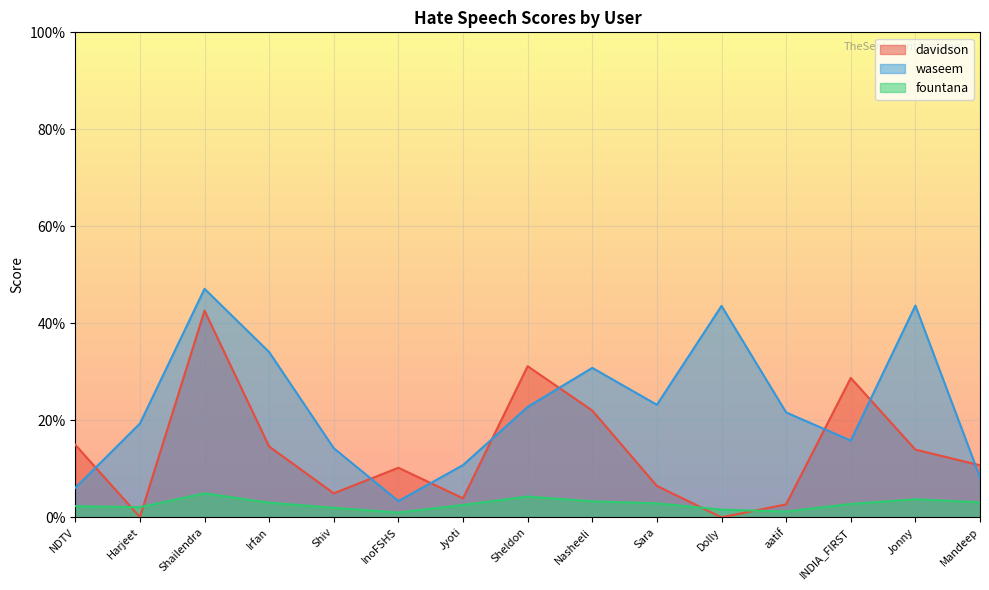

Reading left to right, list all the values displayed in this chart.

davidson: 0.1	0.0	0.4	0.1	0.0	0.1	0.0	0.3	0.2	0.1	0.0	0.0	0.3	0.1	0.1
waseem: 0.1	0.2	0.5	0.3	0.1	0.0	0.1	0.2	0.3	0.2	0.4	0.2	0.2	0.4	0.1
fountana: 0.0	0.0	0.0	0.0	0.0	0.0	0.0	0.0	0.0	0.0	0.0	0.0	0.0	0.0	0.0